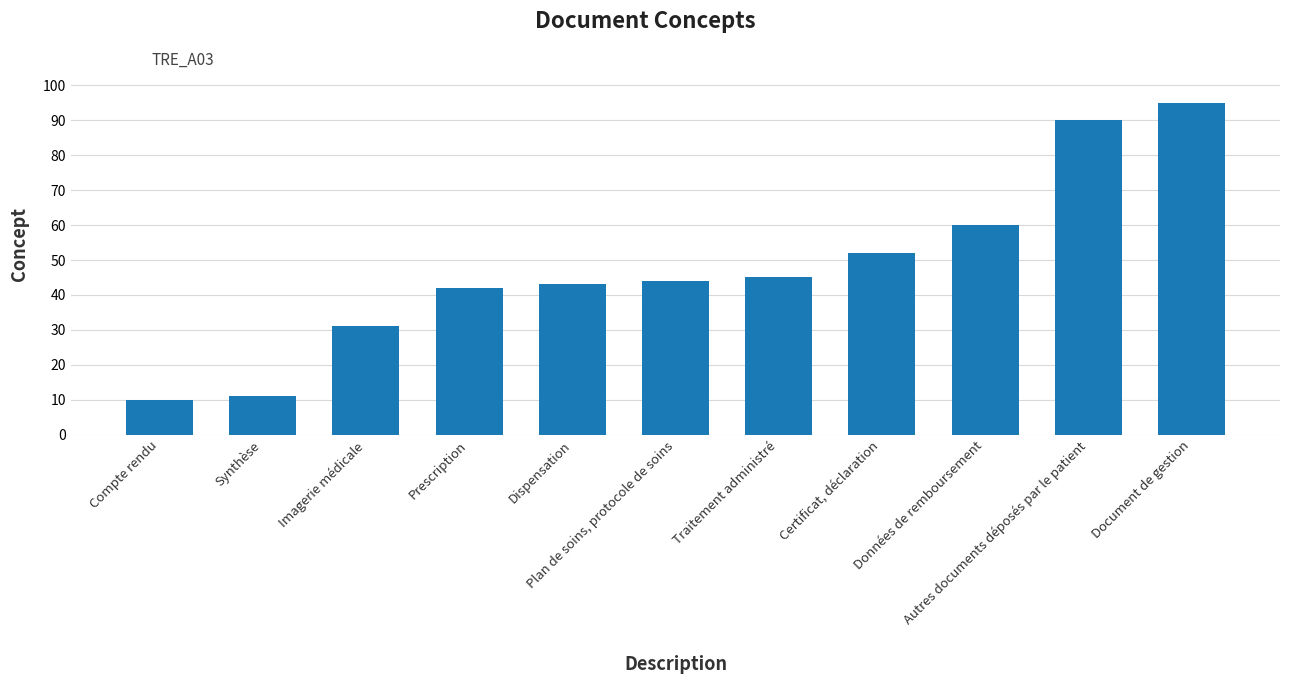

Reading left to right, extract all data points from this chart.

Compte rendu=10	Synthèse=11	Imagerie médicale=31	Prescription=42	Dispensation=43	Plan de soins, protocole de soins=44	Traitement administré=45	Certificat, déclaration=52	Données de remboursement=60	Autres documents déposés par le patient=90	Document de gestion=95